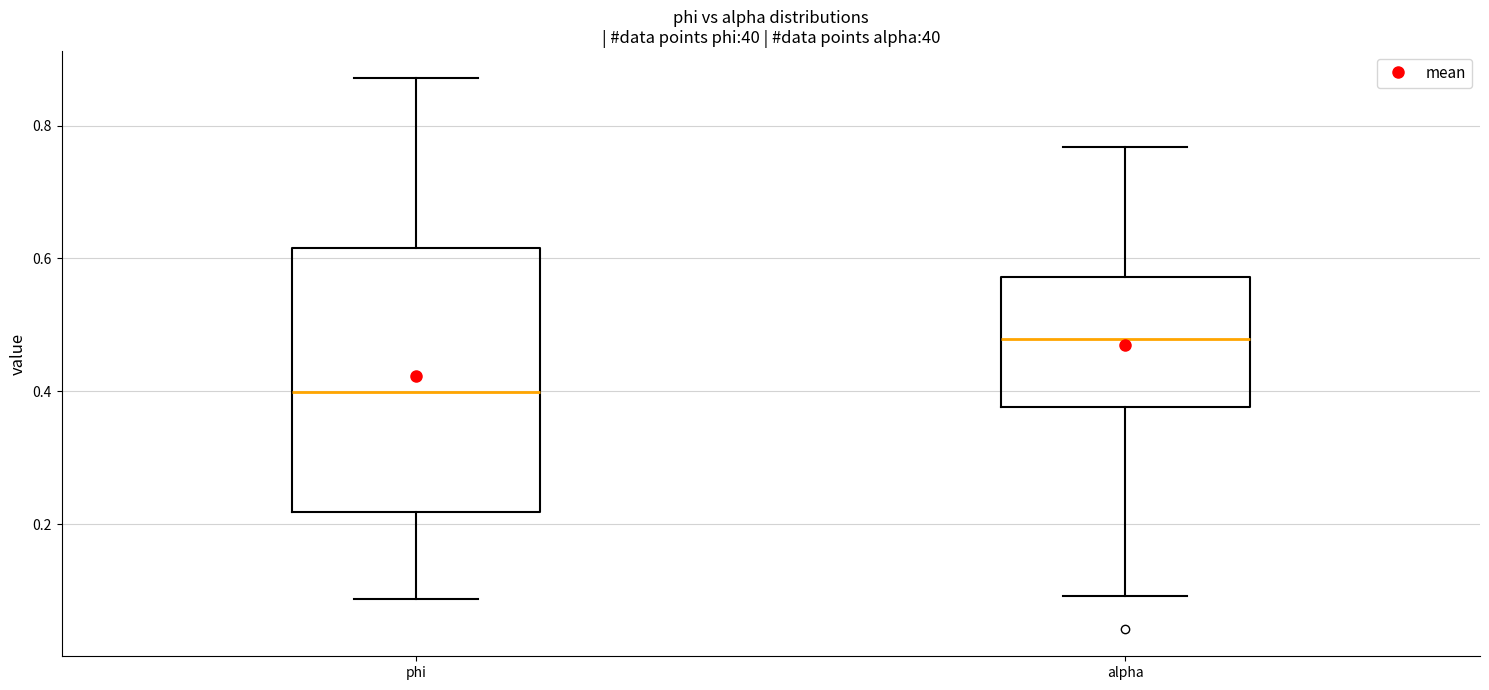

Reading left to right, transcribe this box plot: for each box, give where its median line is, the range the box spans, and where its two whiskers end, as read against the y-axis. The values are not printed on the chart, so give them approximately, as read against the axis.

phi: median 0.40, box 0.22 to 0.62, whiskers 0.08 to 0.88
alpha: median 0.48, box 0.38 to 0.58, whiskers 0.10 to 0.76